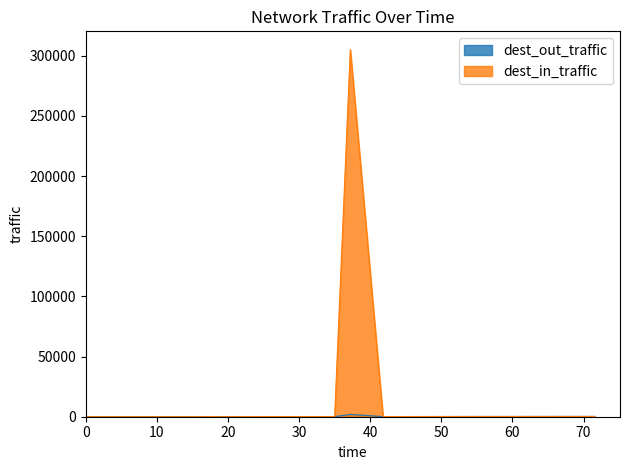

Which series has the widest spread of values?

dest_in_traffic